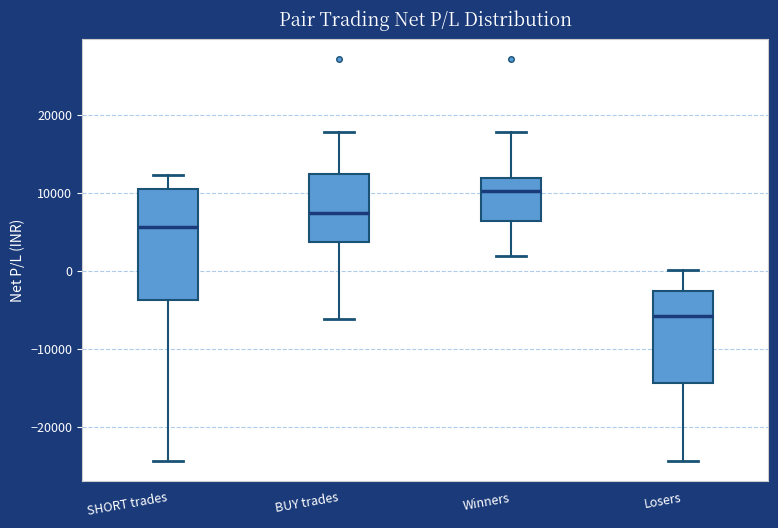

Reading left to right, transcribe this box plot: for each box, give where its median line is, the range the box spans, and where its two whiskers end, as read against the y-axis. The values are not printed on the chart, so give them approximately, as read against the axis.

SHORT trades: median 6000, box -4000 to 11000, whiskers -24000 to 12000
BUY trades: median 7000, box 4000 to 12000, whiskers -6000 to 18000
Winners: median 10000, box 6000 to 12000, whiskers 2000 to 18000
Losers: median -6000, box -14000 to -3000, whiskers -24000 to 0